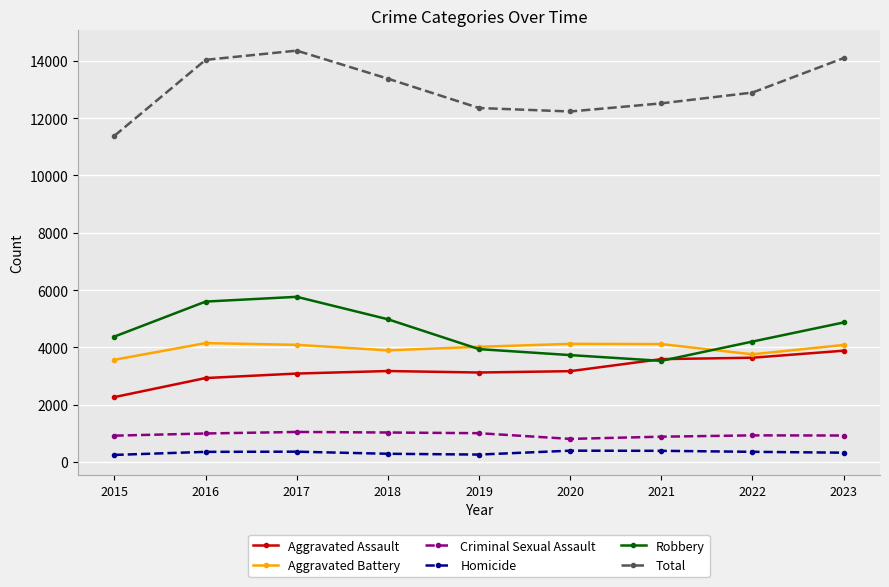

How many interior local peaks does the Total series have?

1